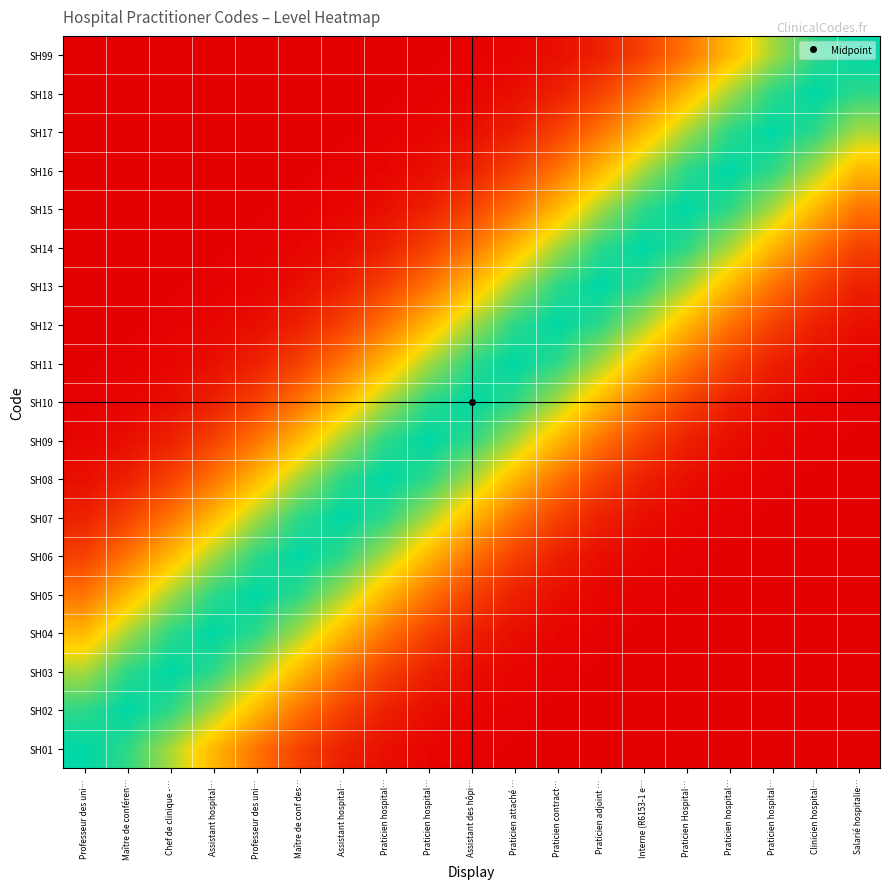

Reading left to right, extract all data points from this chart.

SH01: Professeur des uni…=1.0	Maître de conféren…=0.9	Chef de clinique -…=0.8	Assistant hospital…=0.6	Professeur des uni…=0.4	Maître de conf des…=0.2	Assistant hospital…=0.1	Praticien hospital…=0.0	Praticien hospital…=0.0	Assistant des hôpi…=0.0	Praticien attaché …=0.0	Praticien contract…=0.0	Praticien adjoint …=0.0	Interne (R6153-1 e…=0.0	Praticien Hospital…=0.0	Praticien hospital…=0.0	Praticien hospital…=0.0	Clinicien hospital…=0.0	Salarié hospitalie…=0.0
SH02: Professeur des uni…=0.9	Maître de conféren…=1.0	Chef de clinique -…=0.9	Assistant hospital…=0.8	Professeur des uni…=0.6	Maître de conf des…=0.4	Assistant hospital…=0.2	Praticien hospital…=0.1	Praticien hospital…=0.0	Assistant des hôpi…=0.0	Praticien attaché …=0.0	Praticien contract…=0.0	Praticien adjoint …=0.0	Interne (R6153-1 e…=0.0	Praticien Hospital…=0.0	Praticien hospital…=0.0	Praticien hospital…=0.0	Clinicien hospital…=0.0	Salarié hospitalie…=0.0
SH03: Professeur des uni…=0.8	Maître de conféren…=0.9	Chef de clinique -…=1.0	Assistant hospital…=0.9	Professeur des uni…=0.8	Maître de conf des…=0.6	Assistant hospital…=0.4	Praticien hospital…=0.2	Praticien hospital…=0.1	Assistant des hôpi…=0.0	Praticien attaché …=0.0	Praticien contract…=0.0	Praticien adjoint …=0.0	Interne (R6153-1 e…=0.0	Praticien Hospital…=0.0	Praticien hospital…=0.0	Praticien hospital…=0.0	Clinicien hospital…=0.0	Salarié hospitalie…=0.0
SH04: Professeur des uni…=0.6	Maître de conféren…=0.8	Chef de clinique -…=0.9	Assistant hospital…=1.0	Professeur des uni…=0.9	Maître de conf des…=0.8	Assistant hospital…=0.6	Praticien hospital…=0.4	Praticien hospital…=0.2	Assistant des hôpi…=0.1	Praticien attaché …=0.0	Praticien contract…=0.0	Praticien adjoint …=0.0	Interne (R6153-1 e…=0.0	Praticien Hospital…=0.0	Praticien hospital…=0.0	Praticien hospital…=0.0	Clinicien hospital…=0.0	Salarié hospitalie…=0.0
SH05: Professeur des uni…=0.4	Maître de conféren…=0.6	Chef de clinique -…=0.8	Assistant hospital…=0.9	Professeur des uni…=1.0	Maître de conf des…=0.9	Assistant hospital…=0.8	Praticien hospital…=0.6	Praticien hospital…=0.4	Assistant des hôpi…=0.2	Praticien attaché …=0.1	Praticien contract…=0.0	Praticien adjoint …=0.0	Interne (R6153-1 e…=0.0	Praticien Hospital…=0.0	Praticien hospital…=0.0	Praticien hospital…=0.0	Clinicien hospital…=0.0	Salarié hospitalie…=0.0
SH06: Professeur des uni…=0.2	Maître de conféren…=0.4	Chef de clinique -…=0.6	Assistant hospital…=0.8	Professeur des uni…=0.9	Maître de conf des…=1.0	Assistant hospital…=0.9	Praticien hospital…=0.8	Praticien hospital…=0.6	Assistant des hôpi…=0.4	Praticien attaché …=0.2	Praticien contract…=0.1	Praticien adjoint …=0.0	Interne (R6153-1 e…=0.0	Praticien Hospital…=0.0	Praticien hospital…=0.0	Praticien hospital…=0.0	Clinicien hospital…=0.0	Salarié hospitalie…=0.0
SH07: Professeur des uni…=0.1	Maître de conféren…=0.2	Chef de clinique -…=0.4	Assistant hospital…=0.6	Professeur des uni…=0.8	Maître de conf des…=0.9	Assistant hospital…=1.0	Praticien hospital…=0.9	Praticien hospital…=0.8	Assistant des hôpi…=0.6	Praticien attaché …=0.4	Praticien contract…=0.2	Praticien adjoint …=0.1	Interne (R6153-1 e…=0.0	Praticien Hospital…=0.0	Praticien hospital…=0.0	Praticien hospital…=0.0	Clinicien hospital…=0.0	Salarié hospitalie…=0.0
SH08: Professeur des uni…=0.0	Maître de conféren…=0.1	Chef de clinique -…=0.2	Assistant hospital…=0.4	Professeur des uni…=0.6	Maître de conf des…=0.8	Assistant hospital…=0.9	Praticien hospital…=1.0	Praticien hospital…=0.9	Assistant des hôpi…=0.8	Praticien attaché …=0.6	Praticien contract…=0.4	Praticien adjoint …=0.2	Interne (R6153-1 e…=0.1	Praticien Hospital…=0.0	Praticien hospital…=0.0	Praticien hospital…=0.0	Clinicien hospital…=0.0	Salarié hospitalie…=0.0
SH09: Professeur des uni…=0.0	Maître de conféren…=0.0	Chef de clinique -…=0.1	Assistant hospital…=0.2	Professeur des uni…=0.4	Maître de conf des…=0.6	Assistant hospital…=0.8	Praticien hospital…=0.9	Praticien hospital…=1.0	Assistant des hôpi…=0.9	Praticien attaché …=0.8	Praticien contract…=0.6	Praticien adjoint …=0.4	Interne (R6153-1 e…=0.2	Praticien Hospital…=0.1	Praticien hospital…=0.0	Praticien hospital…=0.0	Clinicien hospital…=0.0	Salarié hospitalie…=0.0
SH10: Professeur des uni…=0.0	Maître de conféren…=0.0	Chef de clinique -…=0.0	Assistant hospital…=0.1	Professeur des uni…=0.2	Maître de conf des…=0.4	Assistant hospital…=0.6	Praticien hospital…=0.8	Praticien hospital…=0.9	Assistant des hôpi…=1.0	Praticien attaché …=0.9	Praticien contract…=0.8	Praticien adjoint …=0.6	Interne (R6153-1 e…=0.4	Praticien Hospital…=0.2	Praticien hospital…=0.1	Praticien hospital…=0.0	Clinicien hospital…=0.0	Salarié hospitalie…=0.0
SH11: Professeur des uni…=0.0	Maître de conféren…=0.0	Chef de clinique -…=0.0	Assistant hospital…=0.0	Professeur des uni…=0.1	Maître de conf des…=0.2	Assistant hospital…=0.4	Praticien hospital…=0.6	Praticien hospital…=0.8	Assistant des hôpi…=0.9	Praticien attaché …=1.0	Praticien contract…=0.9	Praticien adjoint …=0.8	Interne (R6153-1 e…=0.6	Praticien Hospital…=0.4	Praticien hospital…=0.2	Praticien hospital…=0.1	Clinicien hospital…=0.0	Salarié hospitalie…=0.0
SH12: Professeur des uni…=0.0	Maître de conféren…=0.0	Chef de clinique -…=0.0	Assistant hospital…=0.0	Professeur des uni…=0.0	Maître de conf des…=0.1	Assistant hospital…=0.2	Praticien hospital…=0.4	Praticien hospital…=0.6	Assistant des hôpi…=0.8	Praticien attaché …=0.9	Praticien contract…=1.0	Praticien adjoint …=0.9	Interne (R6153-1 e…=0.8	Praticien Hospital…=0.6	Praticien hospital…=0.4	Praticien hospital…=0.2	Clinicien hospital…=0.1	Salarié hospitalie…=0.0
SH13: Professeur des uni…=0.0	Maître de conféren…=0.0	Chef de clinique -…=0.0	Assistant hospital…=0.0	Professeur des uni…=0.0	Maître de conf des…=0.0	Assistant hospital…=0.1	Praticien hospital…=0.2	Praticien hospital…=0.4	Assistant des hôpi…=0.6	Praticien attaché …=0.8	Praticien contract…=0.9	Praticien adjoint …=1.0	Interne (R6153-1 e…=0.9	Praticien Hospital…=0.8	Praticien hospital…=0.6	Praticien hospital…=0.4	Clinicien hospital…=0.2	Salarié hospitalie…=0.1
SH14: Professeur des uni…=0.0	Maître de conféren…=0.0	Chef de clinique -…=0.0	Assistant hospital…=0.0	Professeur des uni…=0.0	Maître de conf des…=0.0	Assistant hospital…=0.0	Praticien hospital…=0.1	Praticien hospital…=0.2	Assistant des hôpi…=0.4	Praticien attaché …=0.6	Praticien contract…=0.8	Praticien adjoint …=0.9	Interne (R6153-1 e…=1.0	Praticien Hospital…=0.9	Praticien hospital…=0.8	Praticien hospital…=0.6	Clinicien hospital…=0.4	Salarié hospitalie…=0.2
SH15: Professeur des uni…=0.0	Maître de conféren…=0.0	Chef de clinique -…=0.0	Assistant hospital…=0.0	Professeur des uni…=0.0	Maître de conf des…=0.0	Assistant hospital…=0.0	Praticien hospital…=0.0	Praticien hospital…=0.1	Assistant des hôpi…=0.2	Praticien attaché …=0.4	Praticien contract…=0.6	Praticien adjoint …=0.8	Interne (R6153-1 e…=0.9	Praticien Hospital…=1.0	Praticien hospital…=0.9	Praticien hospital…=0.8	Clinicien hospital…=0.6	Salarié hospitalie…=0.4
SH16: Professeur des uni…=0.0	Maître de conféren…=0.0	Chef de clinique -…=0.0	Assistant hospital…=0.0	Professeur des uni…=0.0	Maître de conf des…=0.0	Assistant hospital…=0.0	Praticien hospital…=0.0	Praticien hospital…=0.0	Assistant des hôpi…=0.1	Praticien attaché …=0.2	Praticien contract…=0.4	Praticien adjoint …=0.6	Interne (R6153-1 e…=0.8	Praticien Hospital…=0.9	Praticien hospital…=1.0	Praticien hospital…=0.9	Clinicien hospital…=0.8	Salarié hospitalie…=0.6
SH17: Professeur des uni…=0.0	Maître de conféren…=0.0	Chef de clinique -…=0.0	Assistant hospital…=0.0	Professeur des uni…=0.0	Maître de conf des…=0.0	Assistant hospital…=0.0	Praticien hospital…=0.0	Praticien hospital…=0.0	Assistant des hôpi…=0.0	Praticien attaché …=0.1	Praticien contract…=0.2	Praticien adjoint …=0.4	Interne (R6153-1 e…=0.6	Praticien Hospital…=0.8	Praticien hospital…=0.9	Praticien hospital…=1.0	Clinicien hospital…=0.9	Salarié hospitalie…=0.8
SH18: Professeur des uni…=0.0	Maître de conféren…=0.0	Chef de clinique -…=0.0	Assistant hospital…=0.0	Professeur des uni…=0.0	Maître de conf des…=0.0	Assistant hospital…=0.0	Praticien hospital…=0.0	Praticien hospital…=0.0	Assistant des hôpi…=0.0	Praticien attaché …=0.0	Praticien contract…=0.1	Praticien adjoint …=0.2	Interne (R6153-1 e…=0.4	Praticien Hospital…=0.6	Praticien hospital…=0.8	Praticien hospital…=0.9	Clinicien hospital…=1.0	Salarié hospitalie…=0.9
SH99: Professeur des uni…=0.0	Maître de conféren…=0.0	Chef de clinique -…=0.0	Assistant hospital…=0.0	Professeur des uni…=0.0	Maître de conf des…=0.0	Assistant hospital…=0.0	Praticien hospital…=0.0	Praticien hospital…=0.0	Assistant des hôpi…=0.0	Praticien attaché …=0.0	Praticien contract…=0.0	Praticien adjoint …=0.1	Interne (R6153-1 e…=0.2	Praticien Hospital…=0.4	Praticien hospital…=0.6	Praticien hospital…=0.8	Clinicien hospital…=0.9	Salarié hospitalie…=1.0